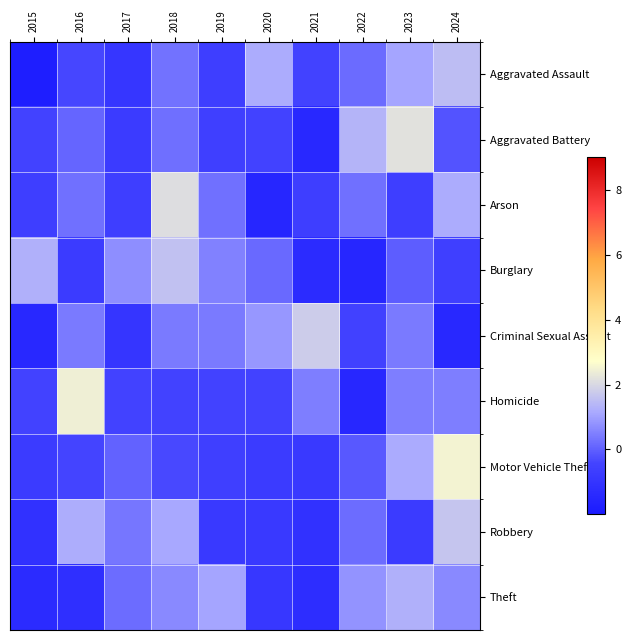

What is the difference between the highest and lowest values at 2024?

3.9